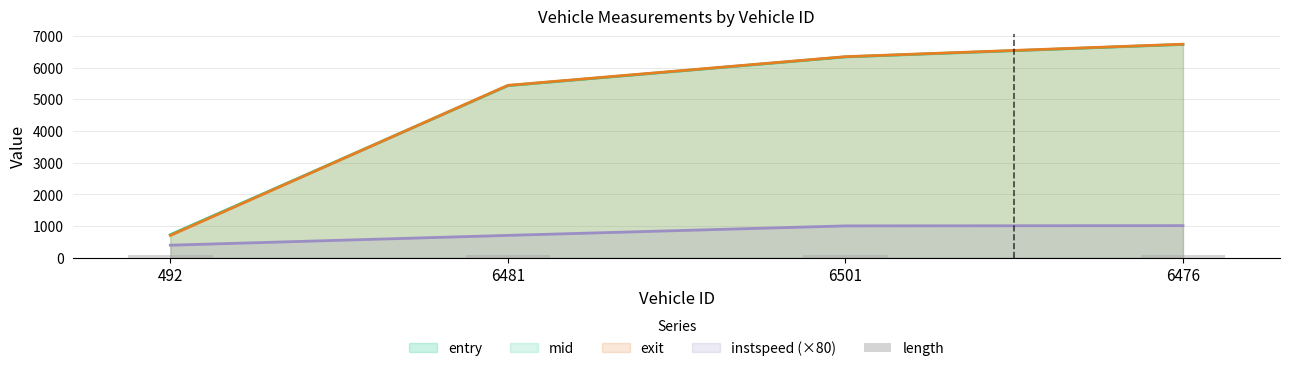

What is the total value across all series at 6481?

17011.7